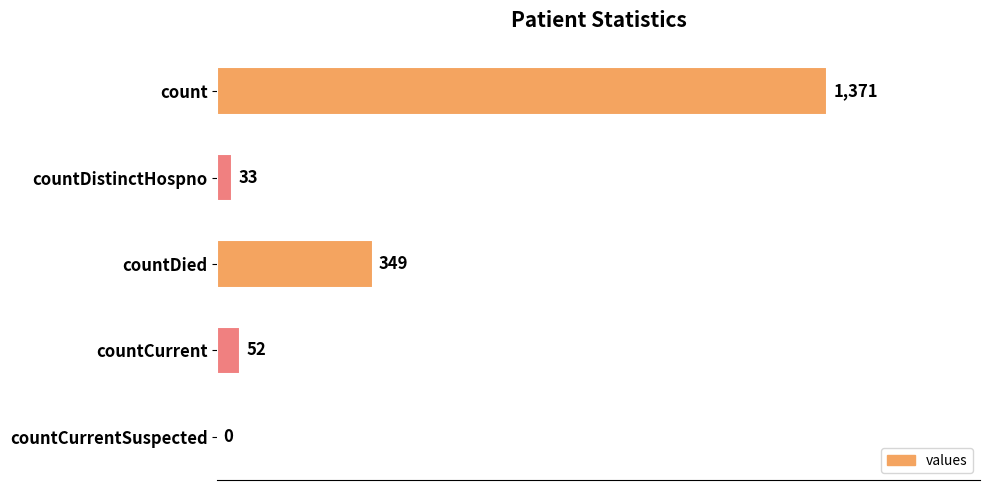

Reading bottom to top, transcribe all the data shown in this chart.

countCurrentSuspected=0	countCurrent=52	countDied=349	countDistinctHospno=33	count=1371